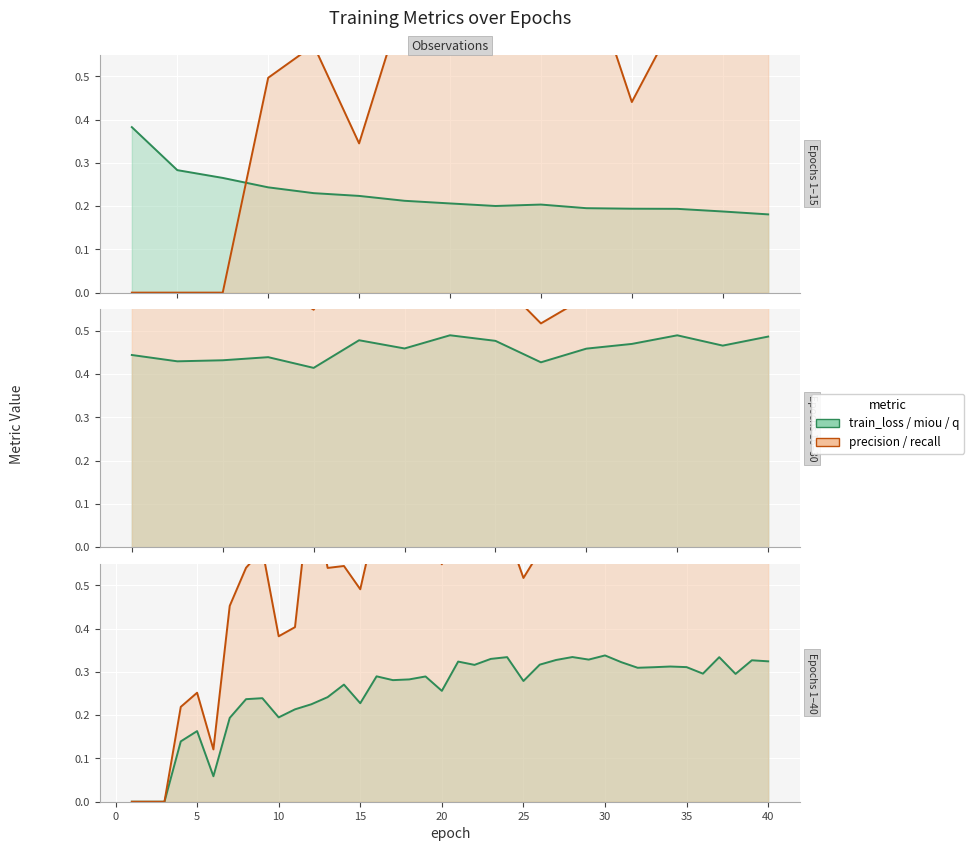

Which series has the largest range (max minus min)?

precision